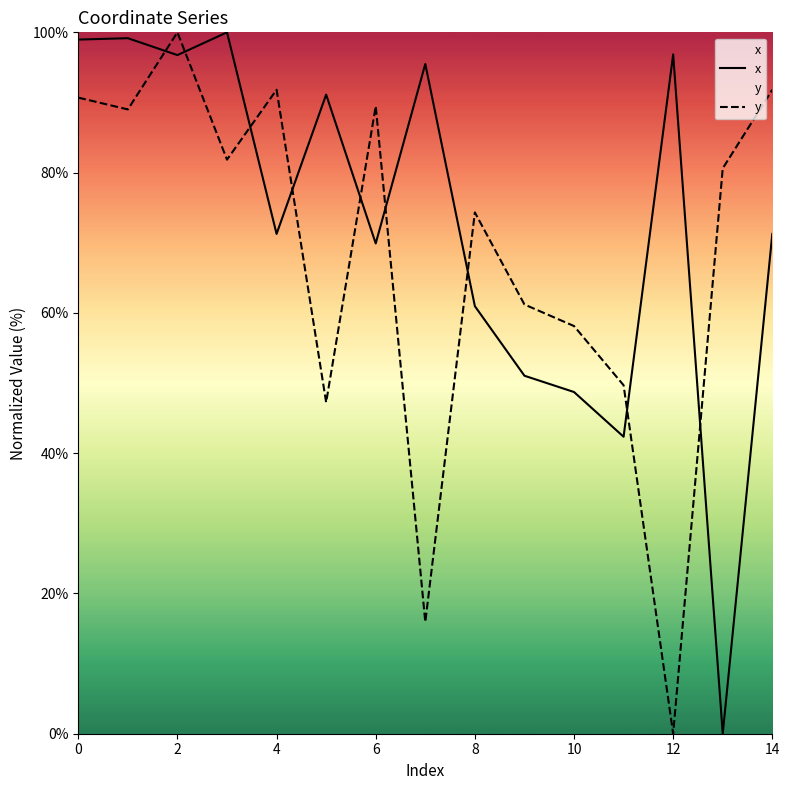

True or false: y and x cross at least once.

True